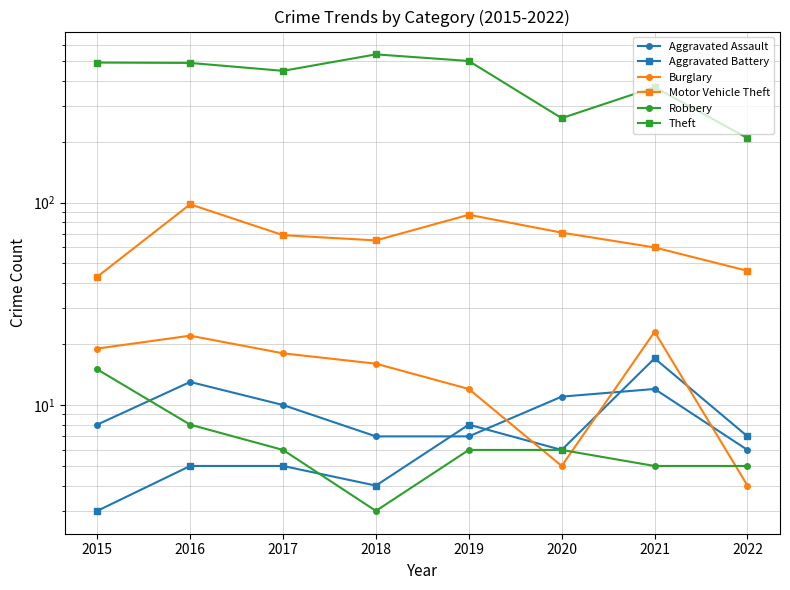

Does the chart have visible grid lines?

Yes